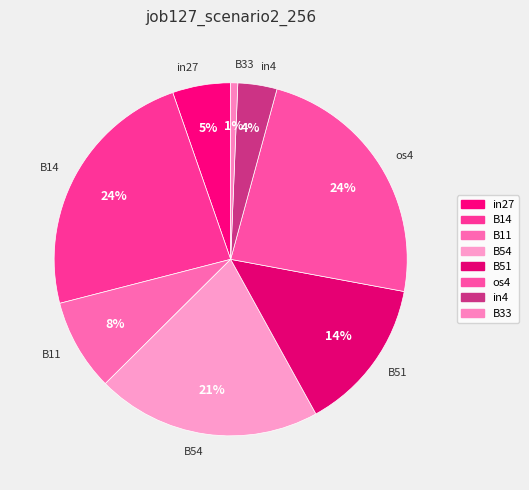

What is the smallest slice in the pie chart?

B33